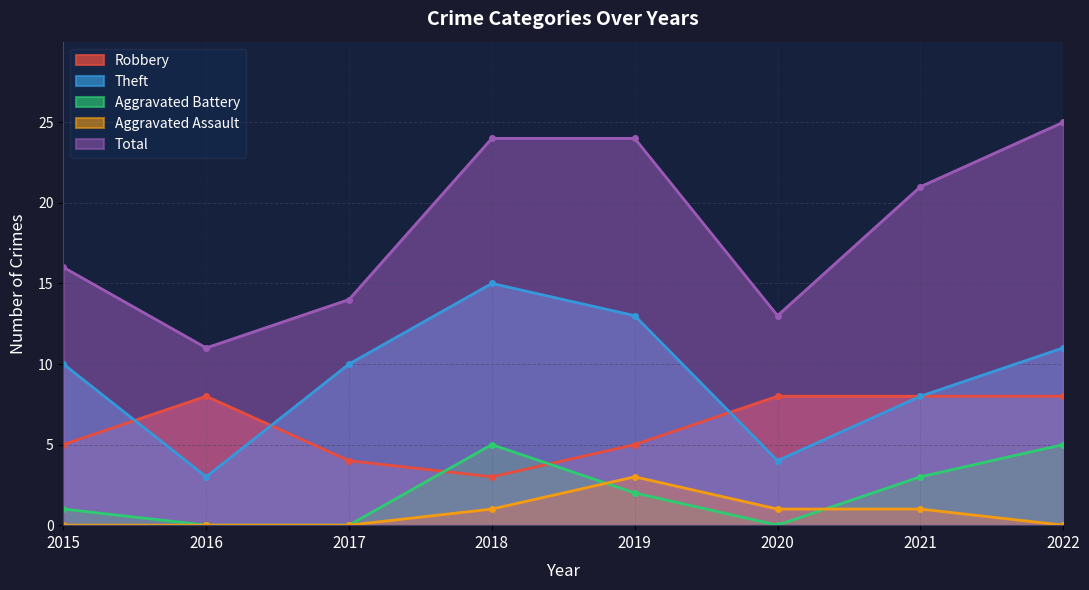

True or false: Aggravated Battery has a value of 8 at 2022.

False